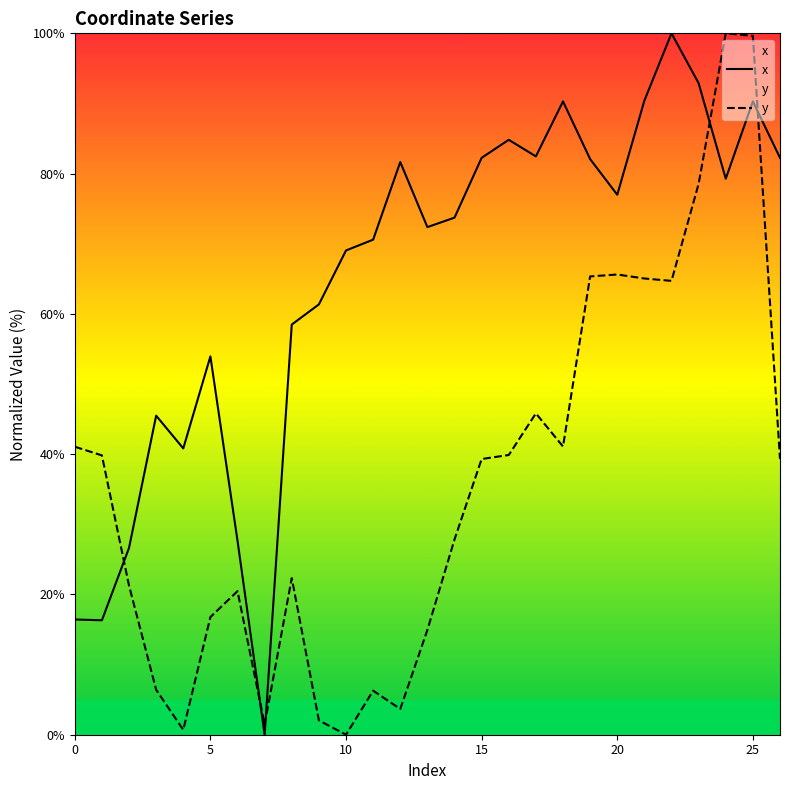

List the series in order of their overall mean, lowest first.

y, x